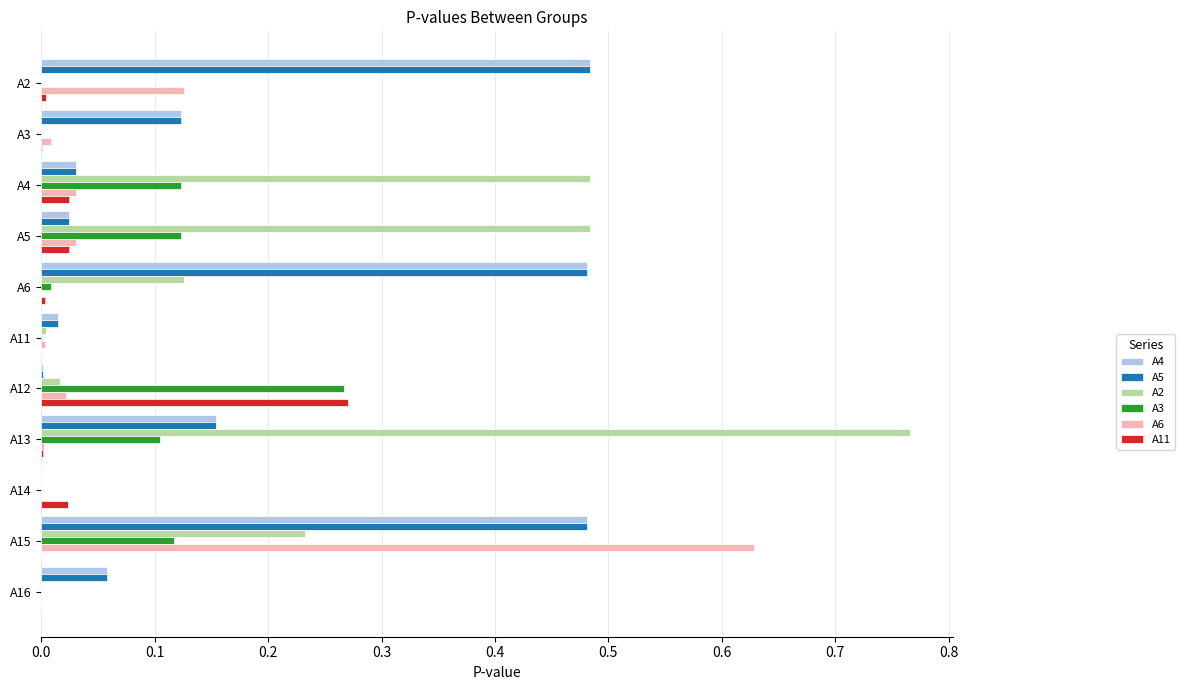

What is the sum of all A4 values?

1.9